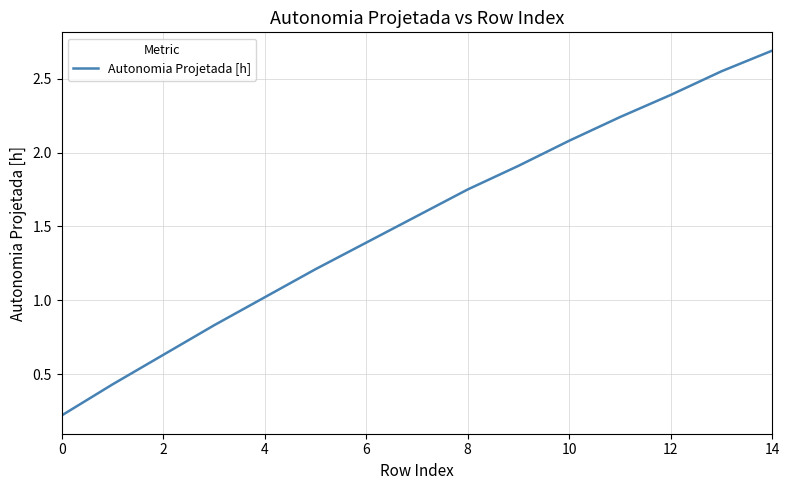

What is the maximum value shown in the chart?

2.7